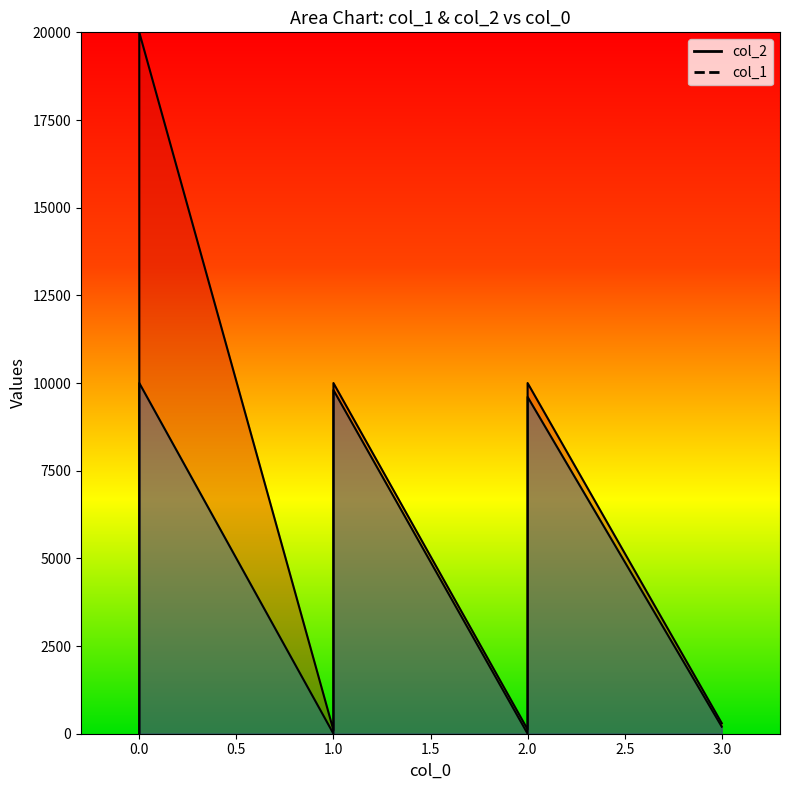

Rank the series at 1 from lowest to highest value.

col_1, col_2